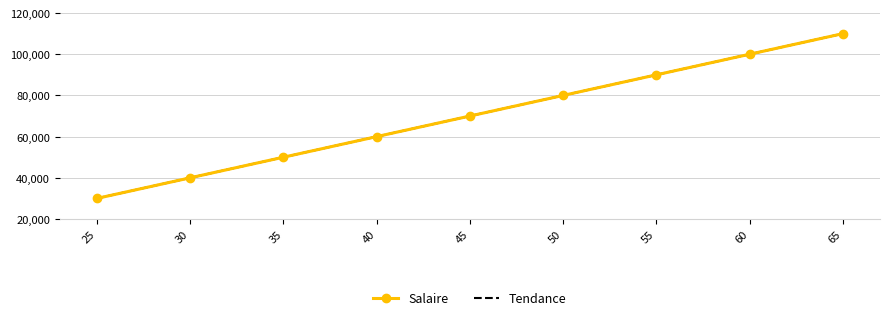

Reading left to right, extract all data points from this chart.

Salaire: 25=30000.0	30=40000.0	35=50000.0	40=60000.0	45=70000.0	50=80000.0	55=90000.0	60=100000.0	65=110000.0
Tendance: 25=30000.0	30=40000.0	35=50000.0	40=60000.0	45=70000.0	50=80000.0	55=90000.0	60=100000.0	65=110000.0